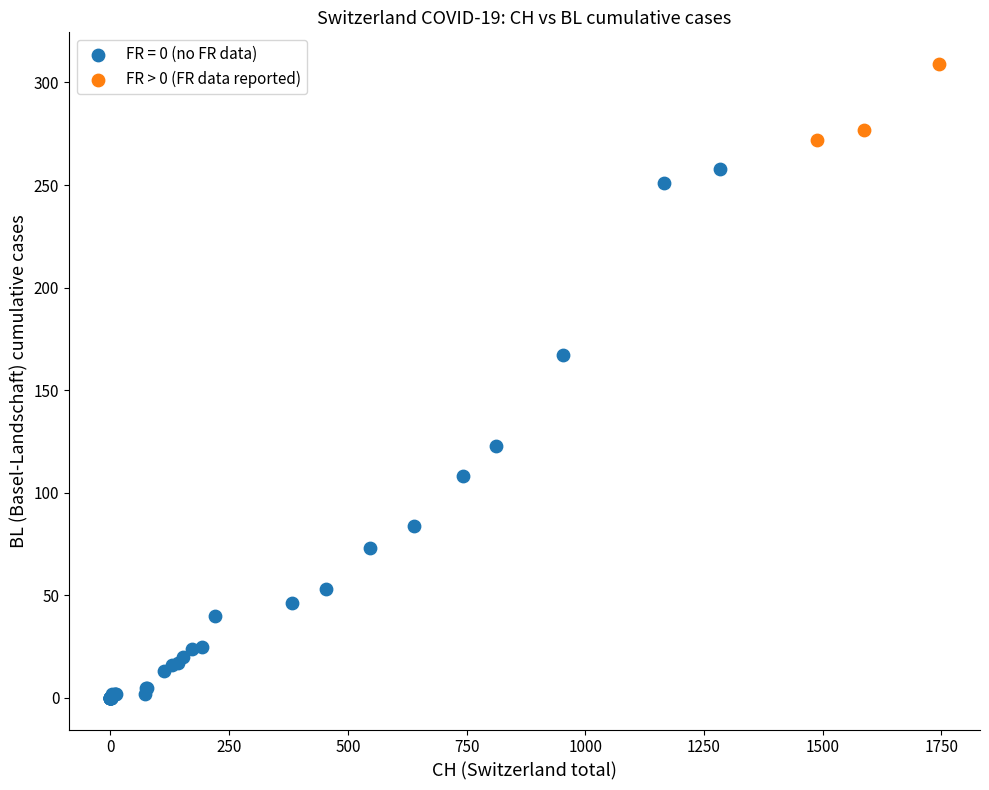

Which series contains the highest Y value?

FR > 0 (FR data reported)